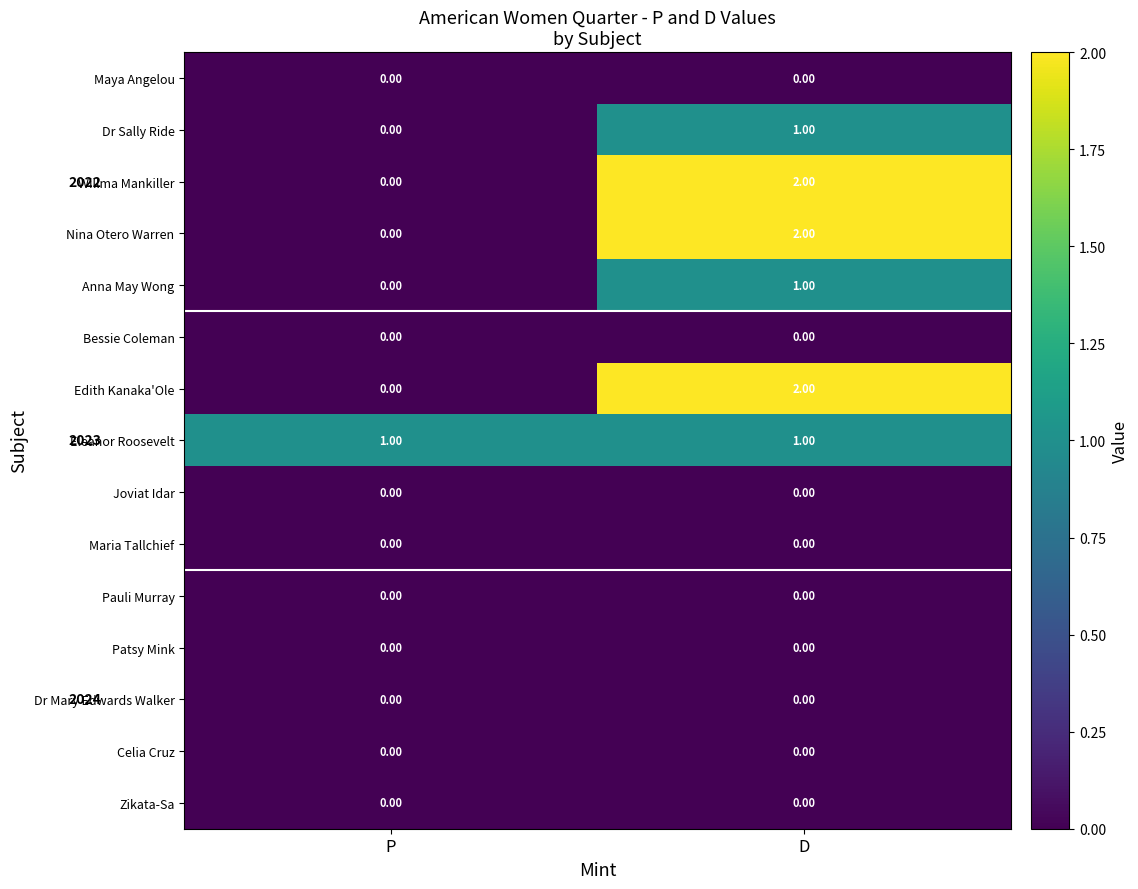

Where is Anna May Wong nearest to the value 0?

P